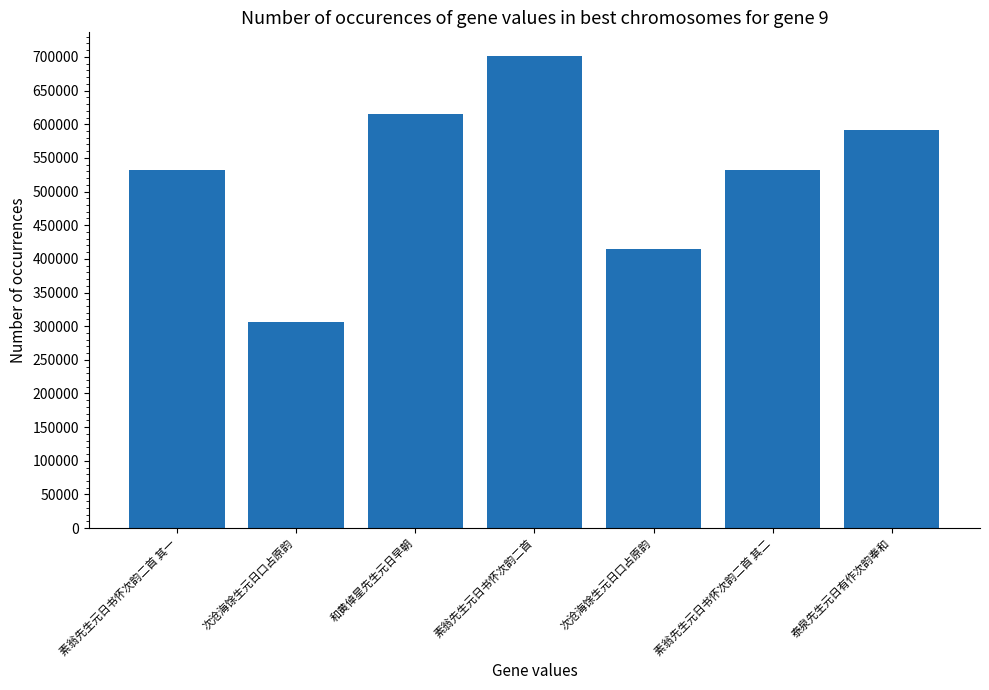

How many bars are there in total?

7